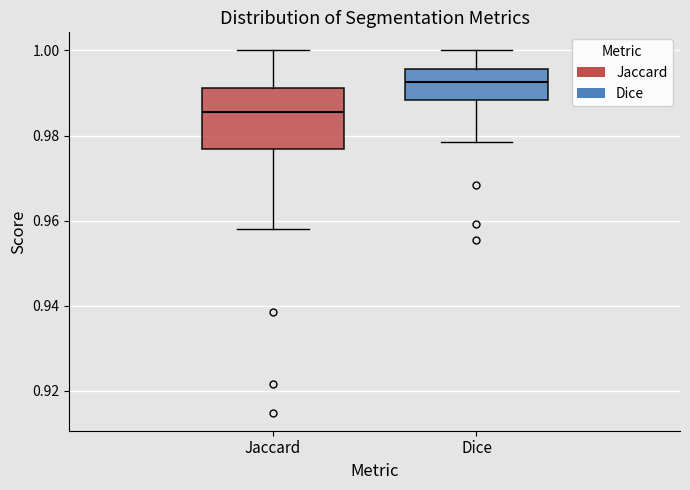

Where does the median line of the box for Dice sit on the y-axis? The values are not printed on the chart, so give them approximately, as read against the axis.

0.992